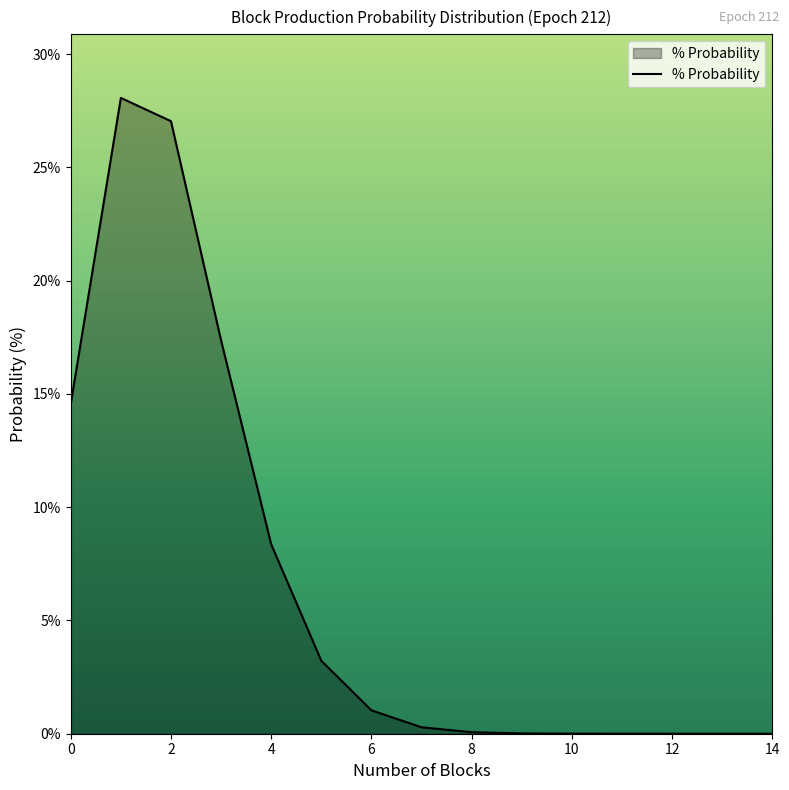

What is the difference between the second highest and second lowest values?

27.0